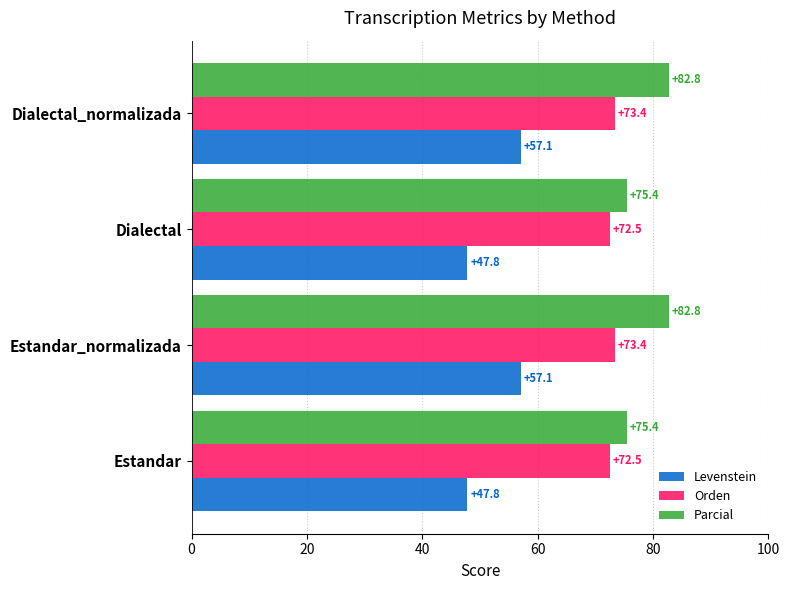

The value of Levenstein at Estandar is 85.0. True or false?

False